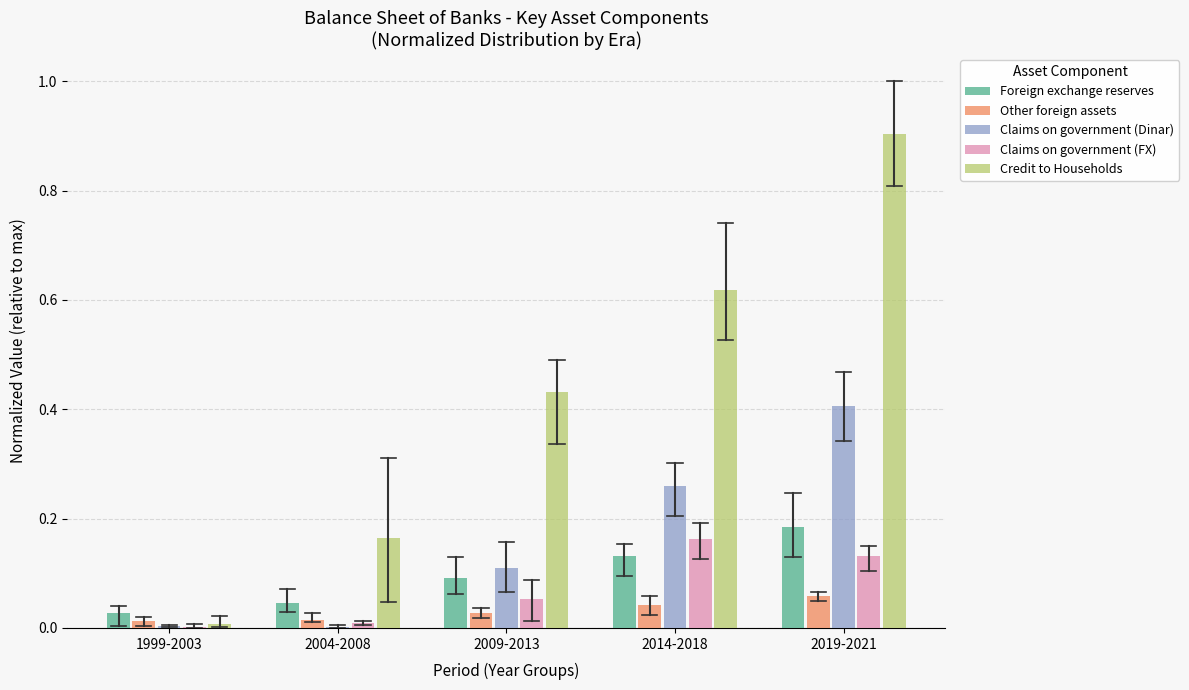

True or false: Other foreign assets has a value of 0.0 at 2004-2008.

True